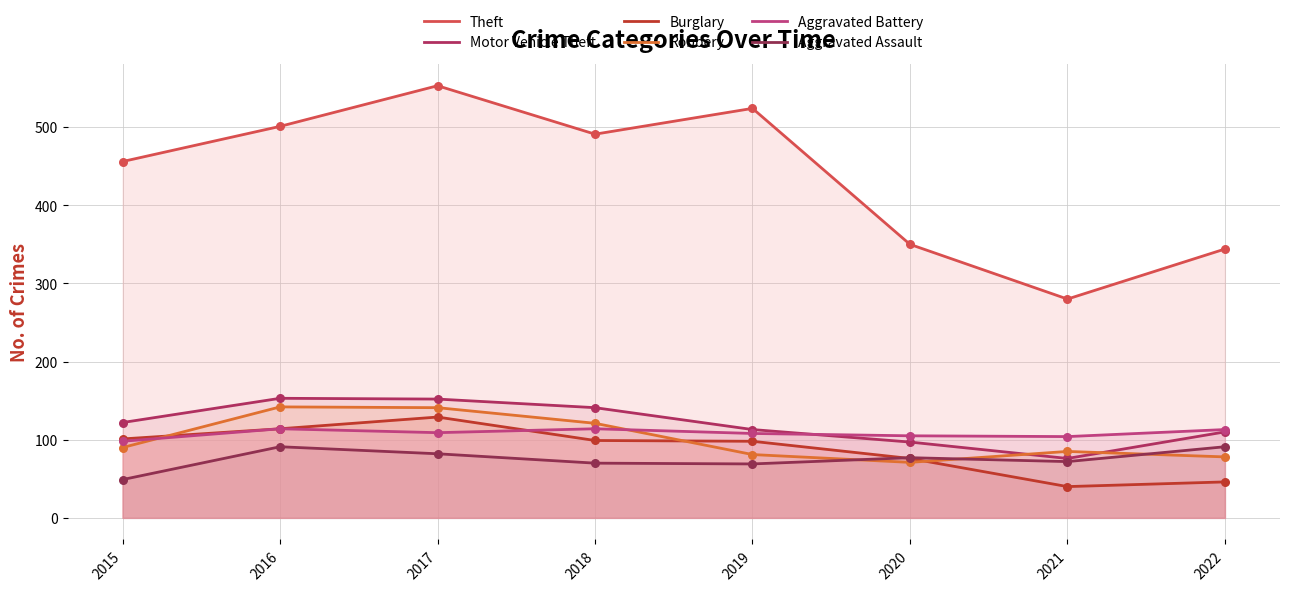

Which series contains the lowest Y value?

Burglary